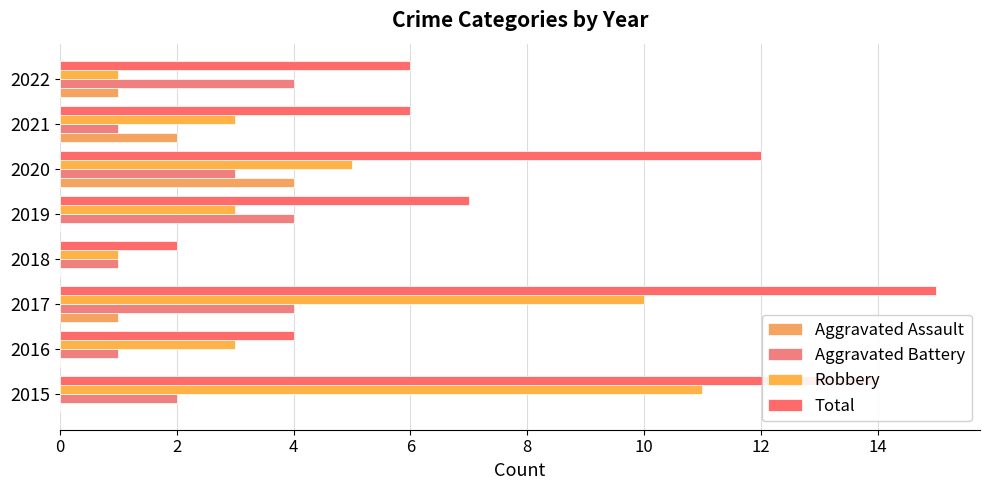

Which category has the highest value across all series?

2017